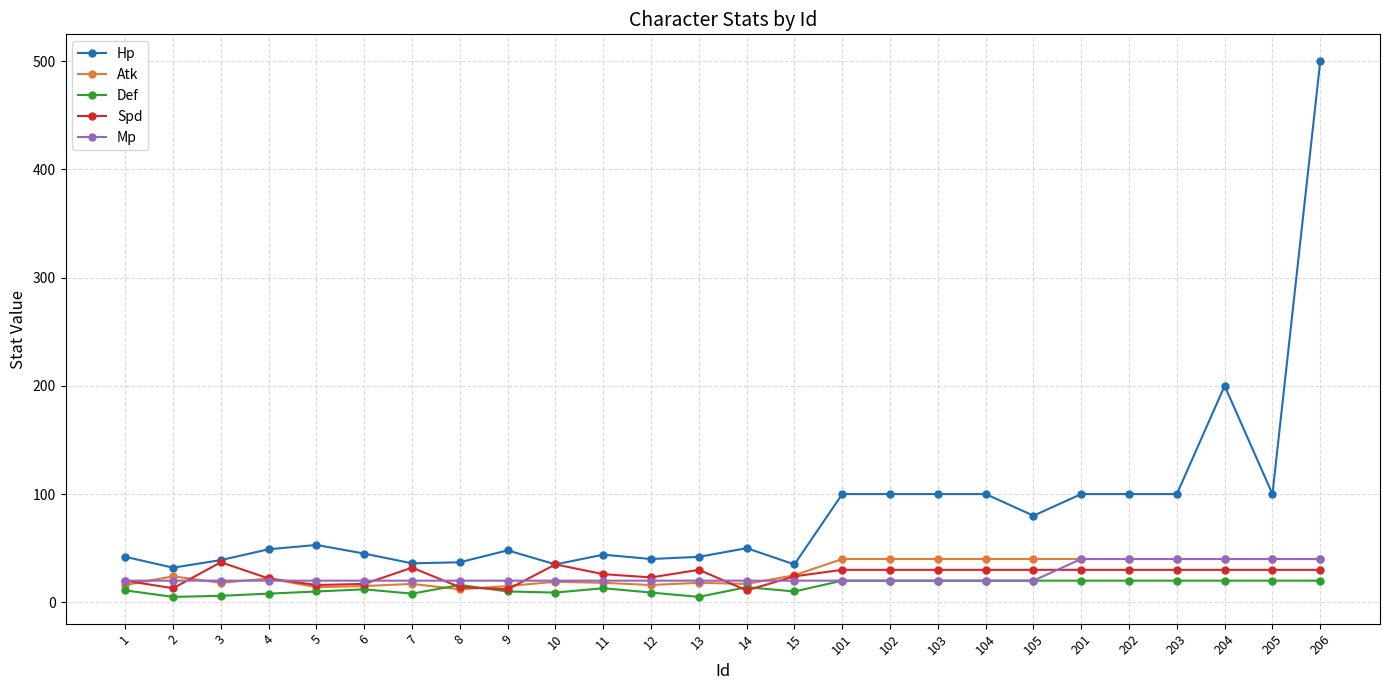

Count the number of data series in this chart.

5